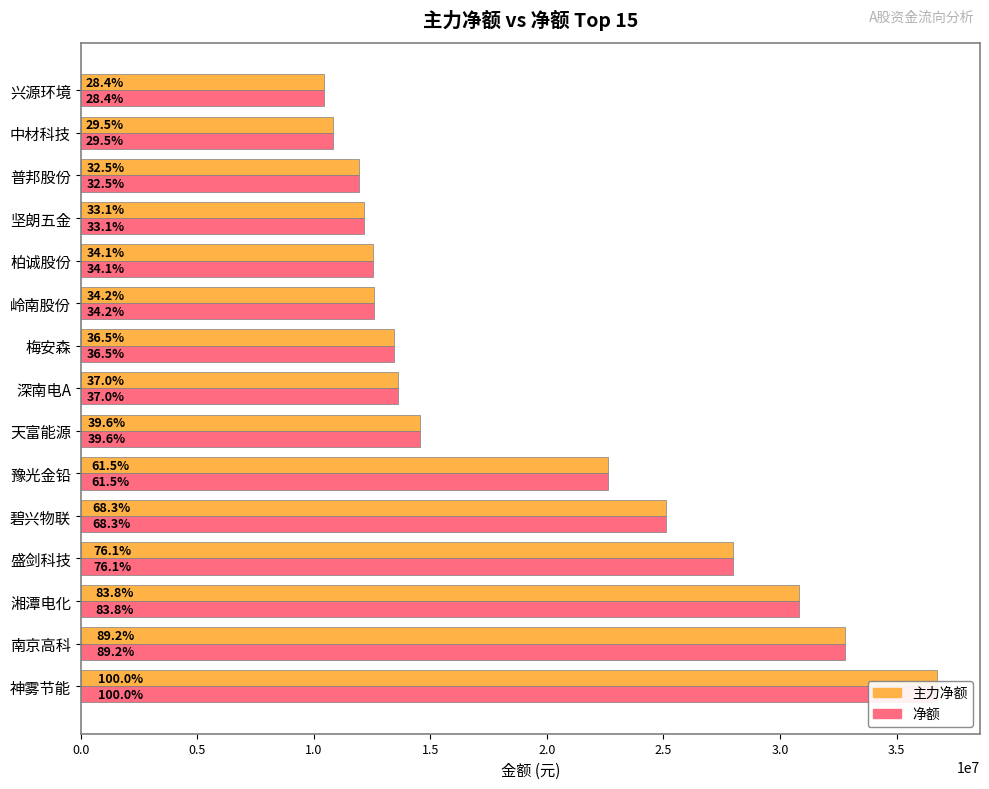

How many values in the 主力净额 series are below 13602357?

7